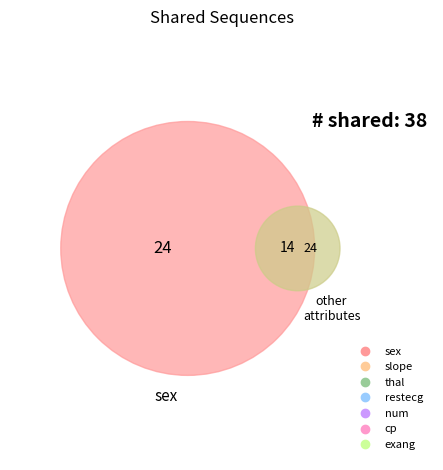

What portion of the pie excludes sex?

36.8%